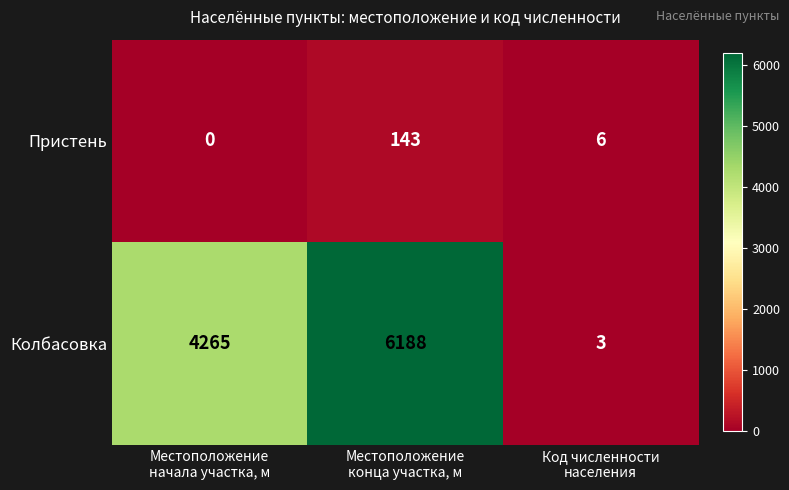

What is the sum of all Колбасовка values?

10456